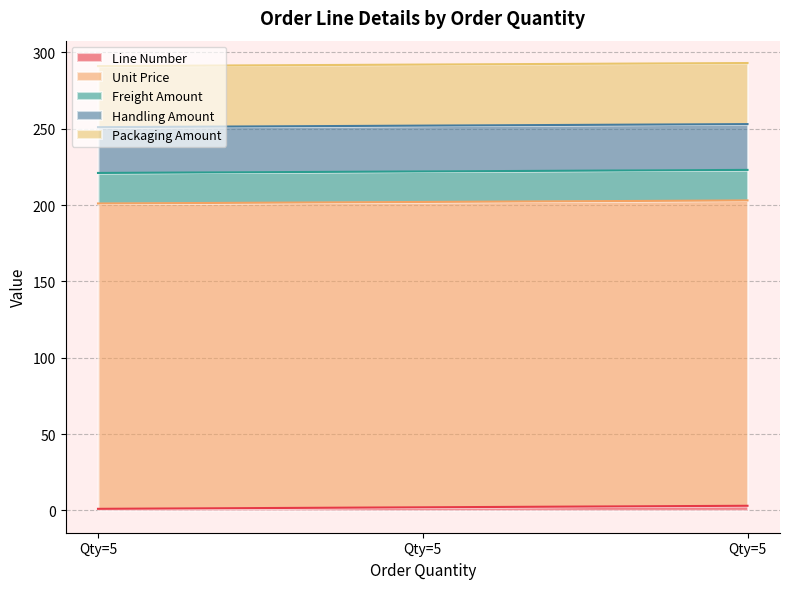

The Line Number series shows 2 at 2. True or false?

True